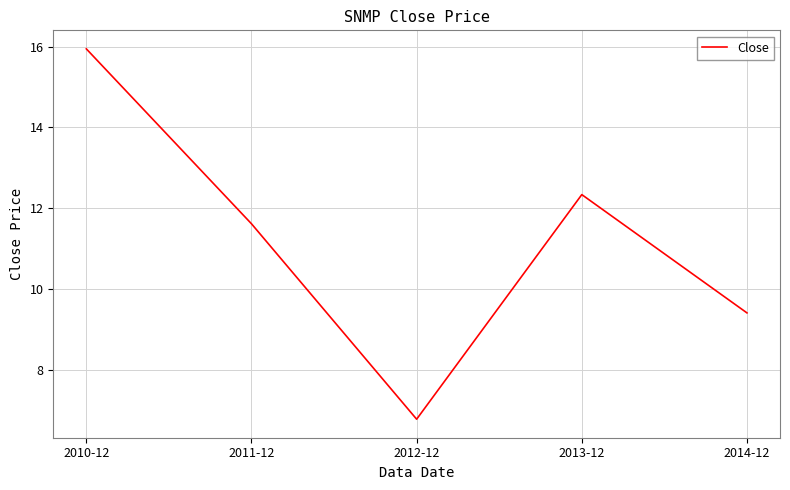

Where is the first local maximum?

2013-12